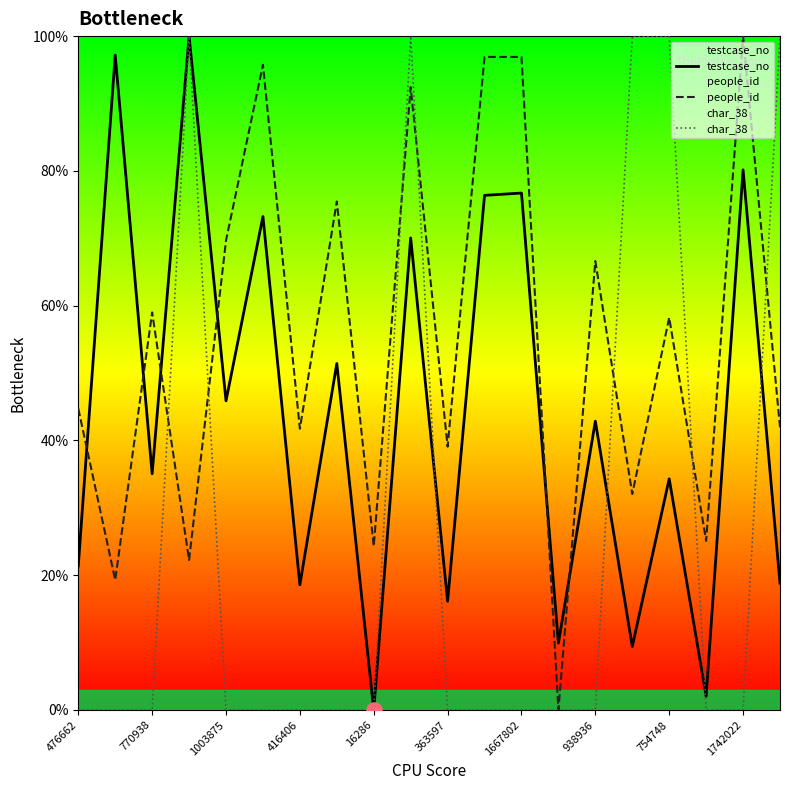

Is the value of char_38 at 363597 greater than the value of testcase_no at 938936?

No